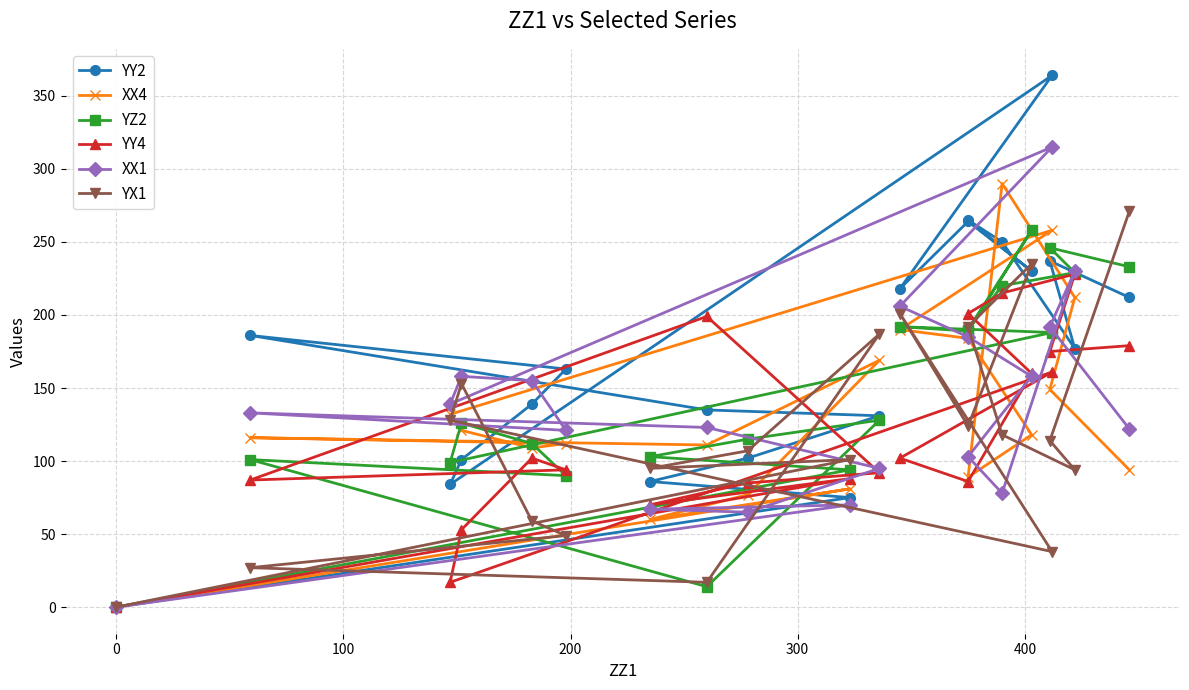

How many times do XX4 and YY2 cross each other?

7